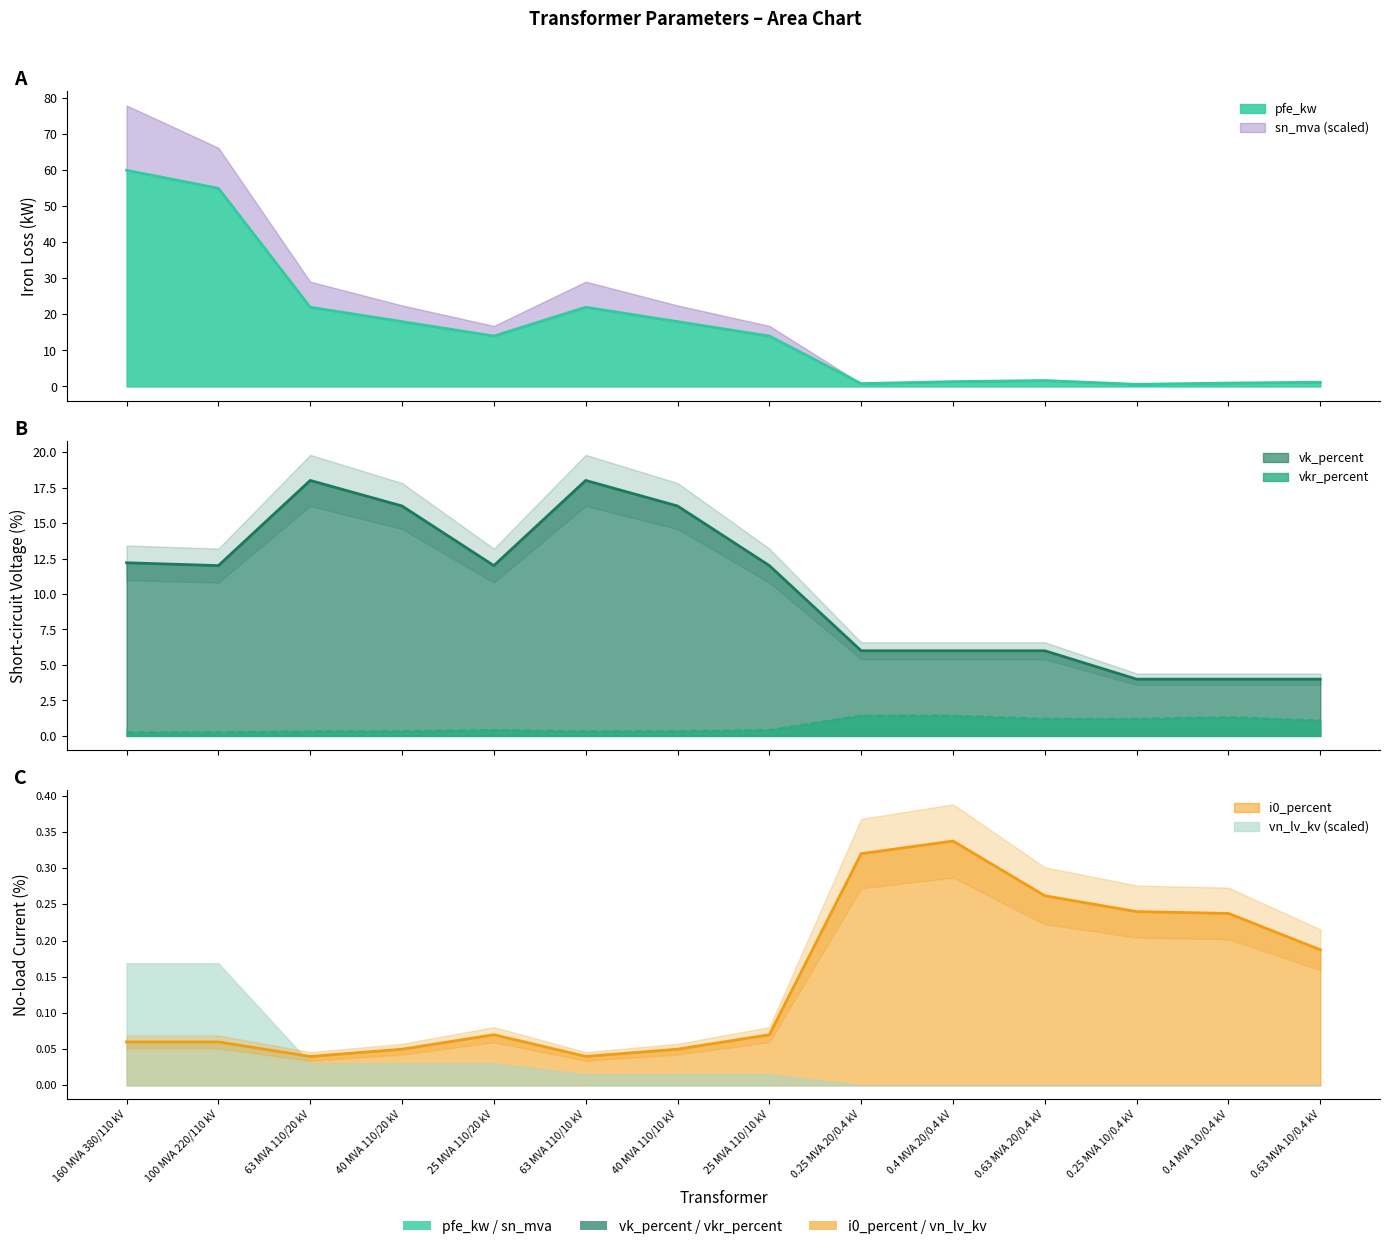

Rank the categories by pfe_kw value from highest to lowest.

160 MVA 380/110 kV, 100 MVA 220/110 kV, 63 MVA 110/20 kV, 63 MVA 110/10 kV, 40 MVA 110/20 kV, 40 MVA 110/10 kV, 25 MVA 110/20 kV, 25 MVA 110/10 kV, 0.63 MVA 20/0.4 kV, 0.4 MVA 20/0.4 kV, 0.63 MVA 10/0.4 kV, 0.4 MVA 10/0.4 kV, 0.25 MVA 20/0.4 kV, 0.25 MVA 10/0.4 kV